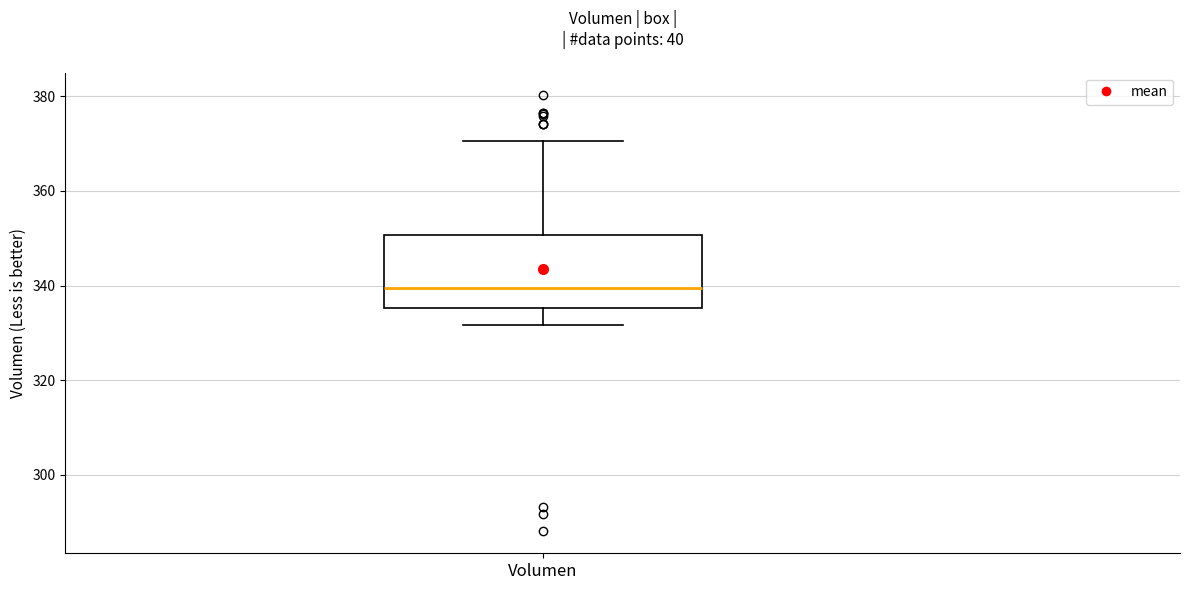

Where does the upper whisker of the box for Volumen end on the y-axis? The values are not printed on the chart, so give them approximately, as read against the axis.

370